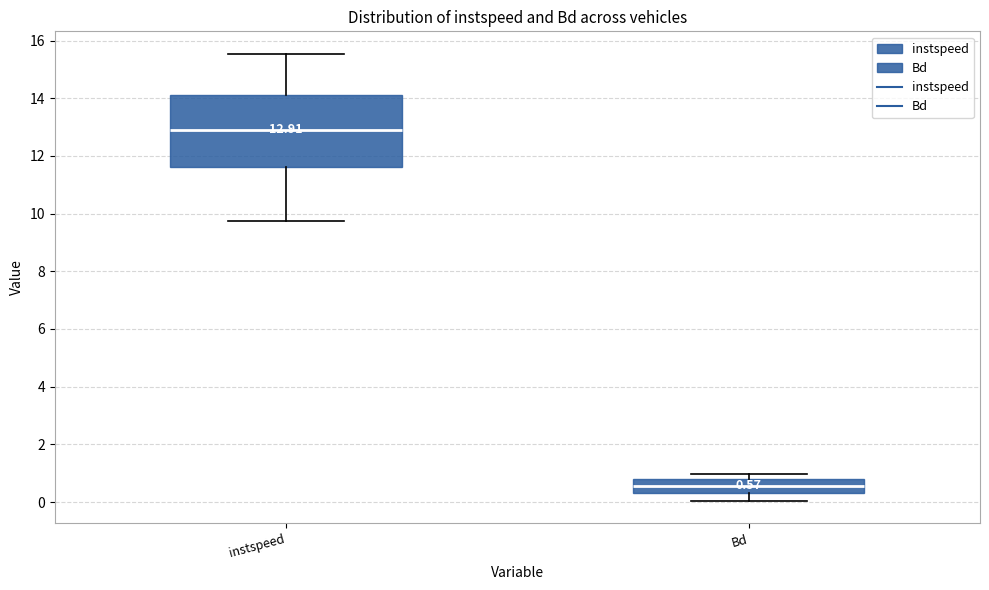

Which box has the lowest median line?

Bd